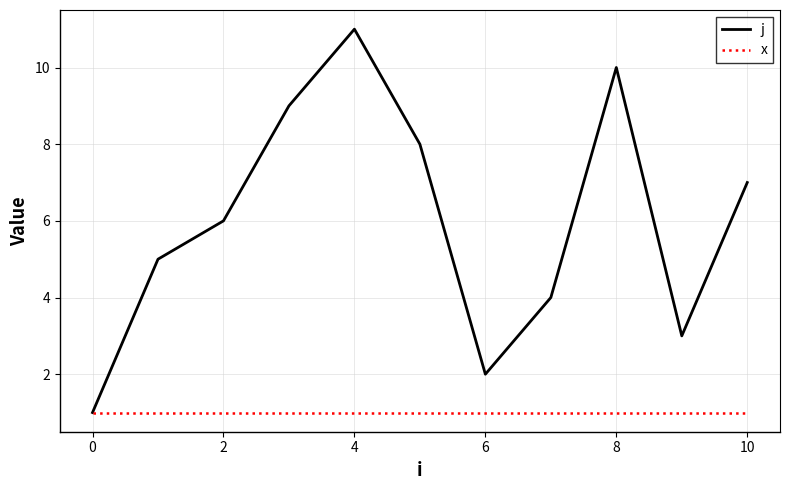

In j, how many points are higher than both neighbors (excluding endpoints)?

2